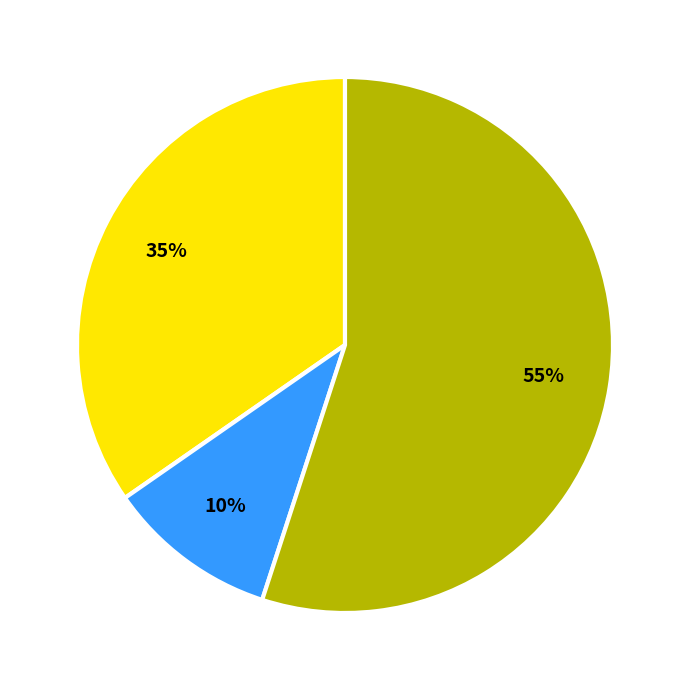

To the nearest percent, what is the difference between the largest and smallest slice percentages?

45%